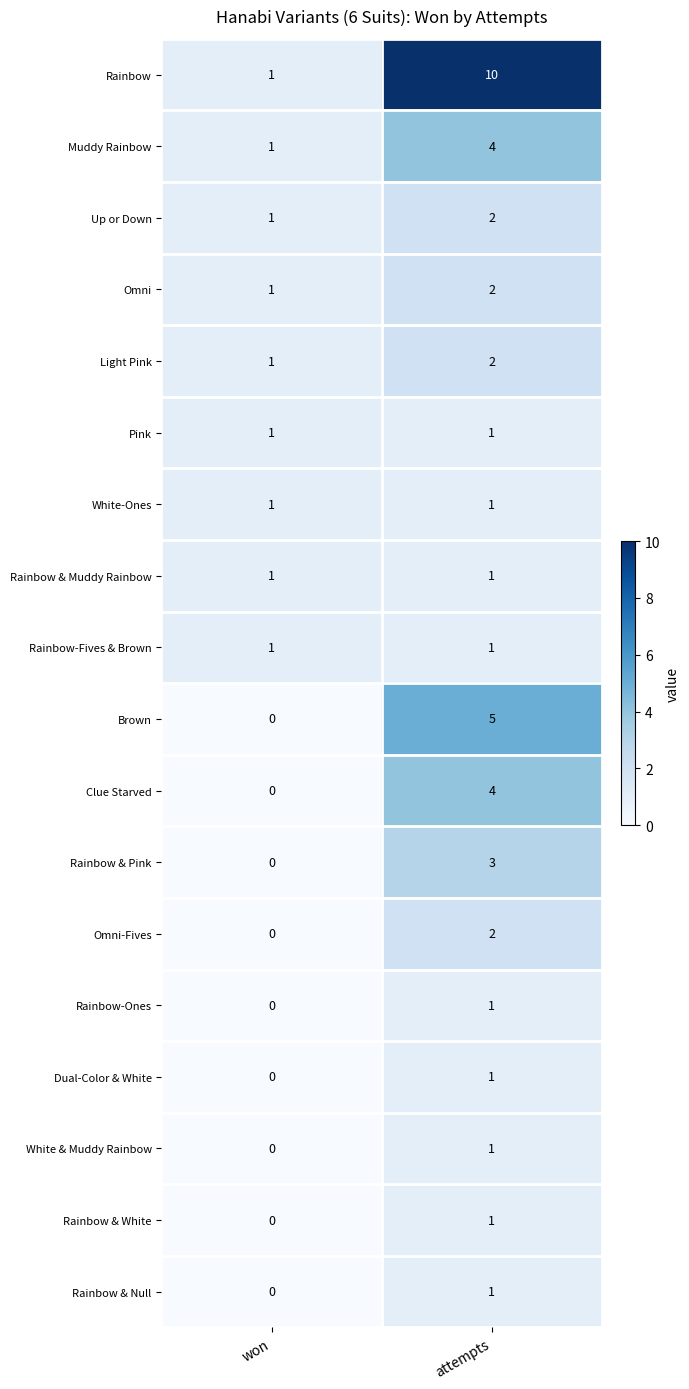

At which label is Clue Starved closest to 2?

won